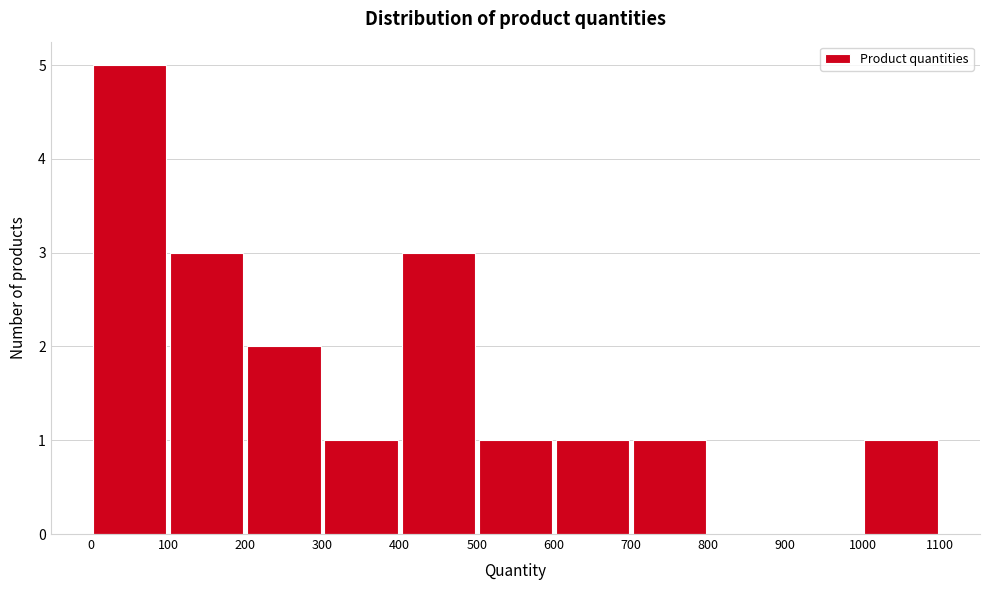

What is the height of the bar covering 1000 to 1100 on the x-axis? The values are not printed on the chart, so give them approximately, as read against the axis.

1